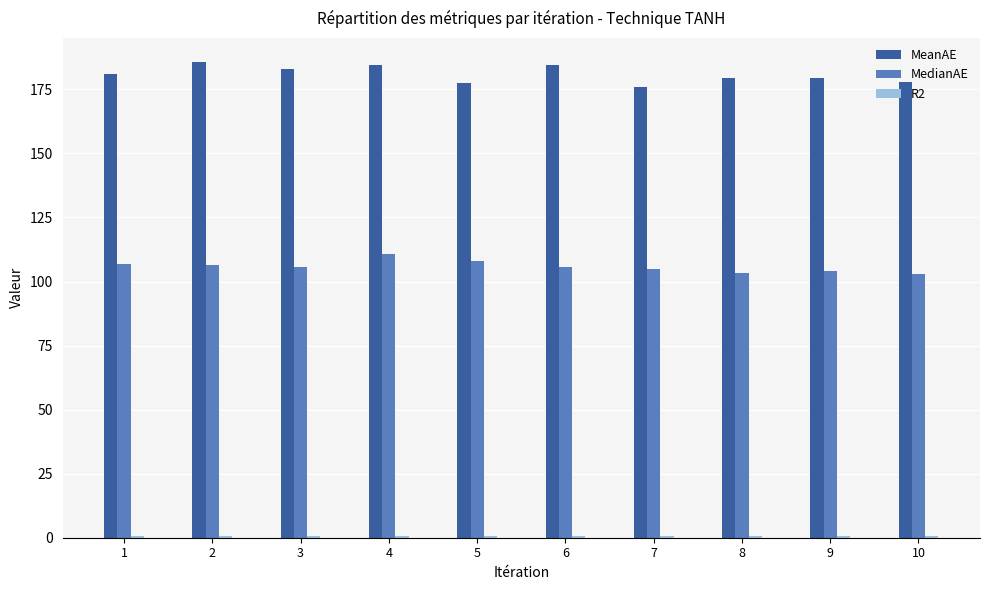

Which series has the largest total across all categories?

MeanAE